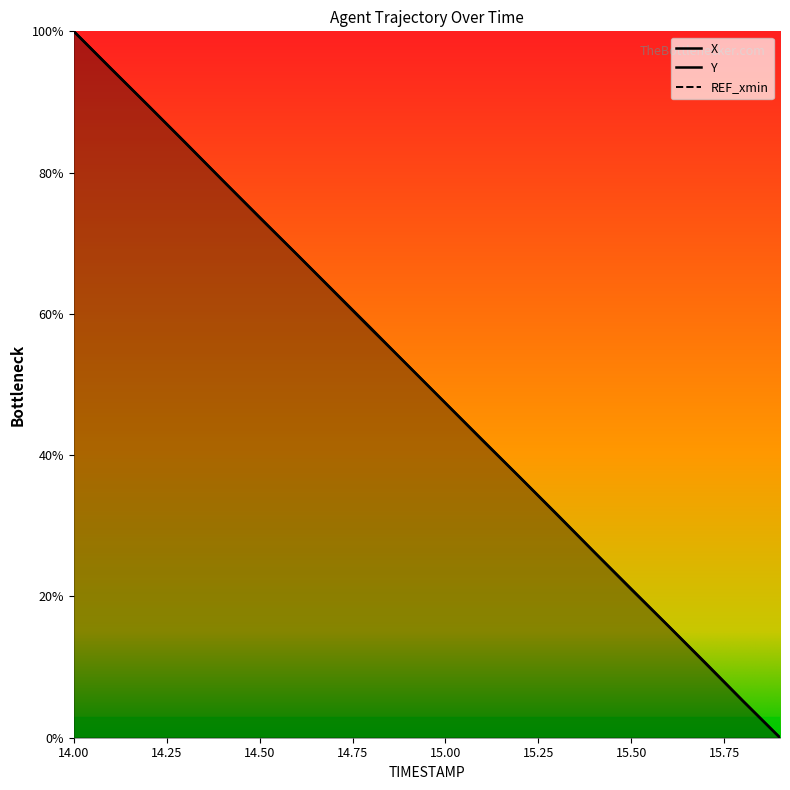

What is the average value of the Y series?

50.0